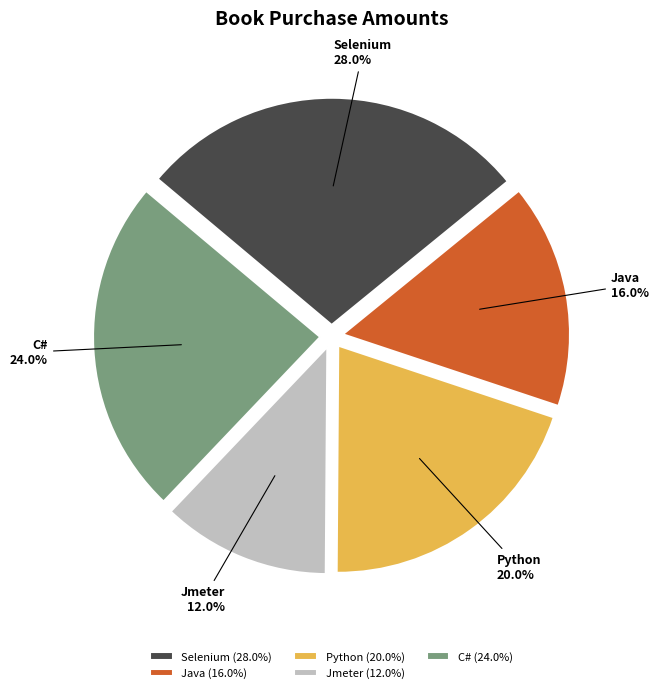

To the nearest percent, what is the combined percentage of Selenium and Java?

44%